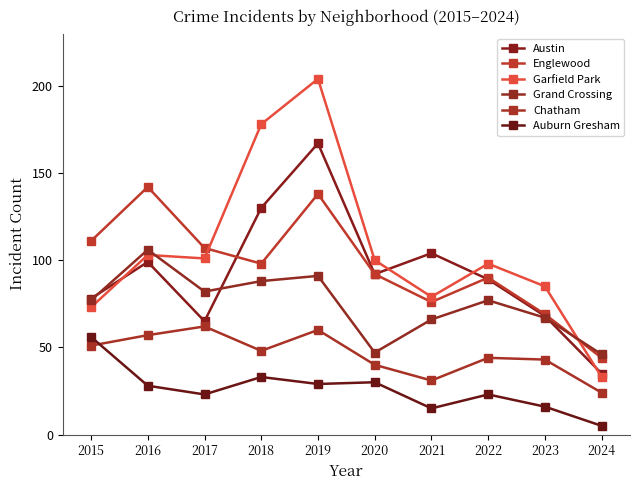

What is the highest value of the Auburn Gresham series?

56